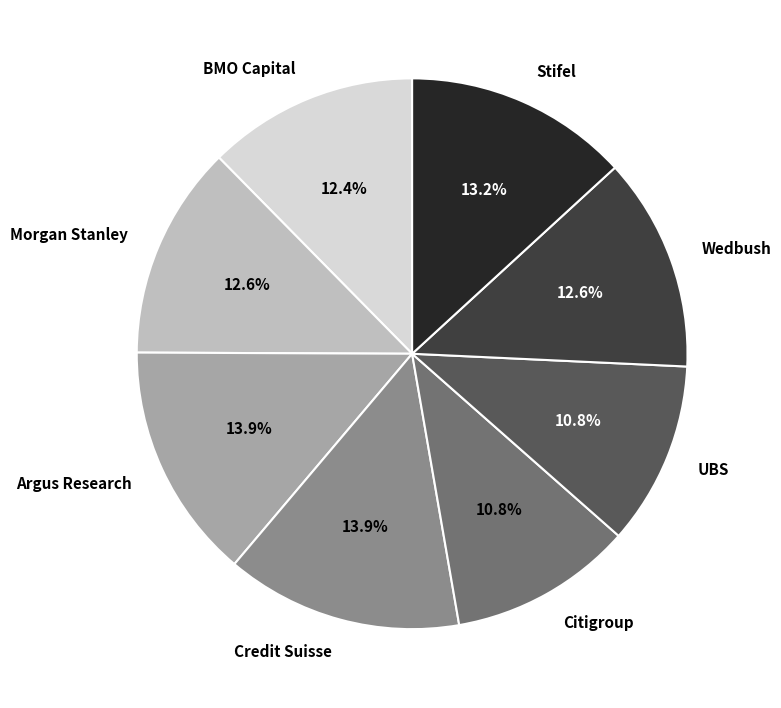

What is the ratio of the value at BMO Capital to the value at Argus Research?

0.9